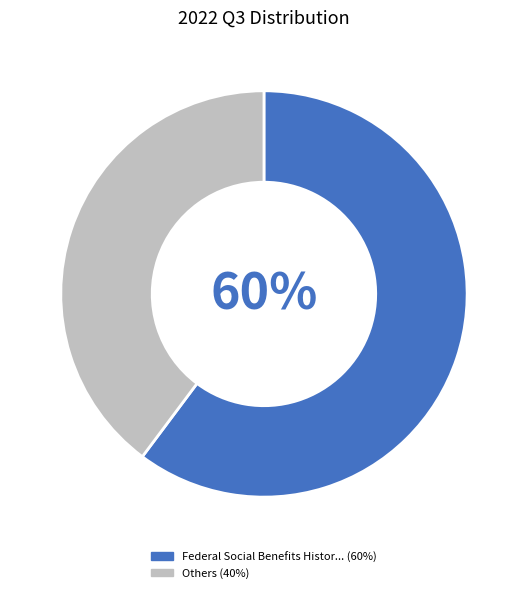

How many slices are in this pie chart?

2